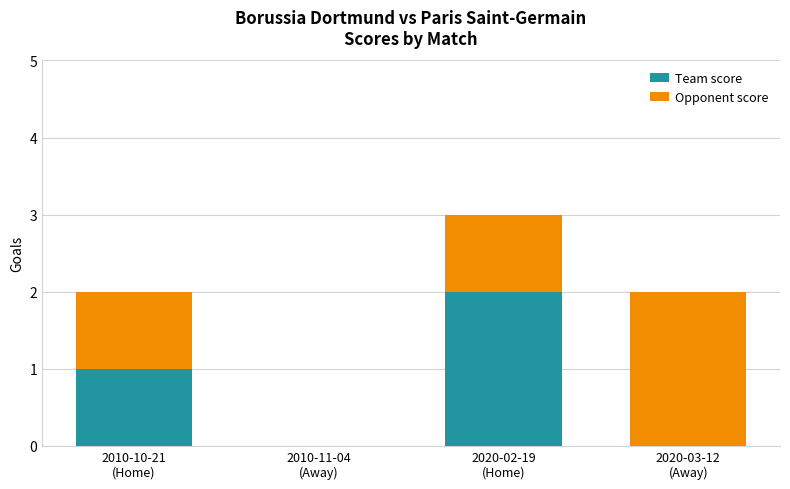

Count the number of categories in the chart.

4